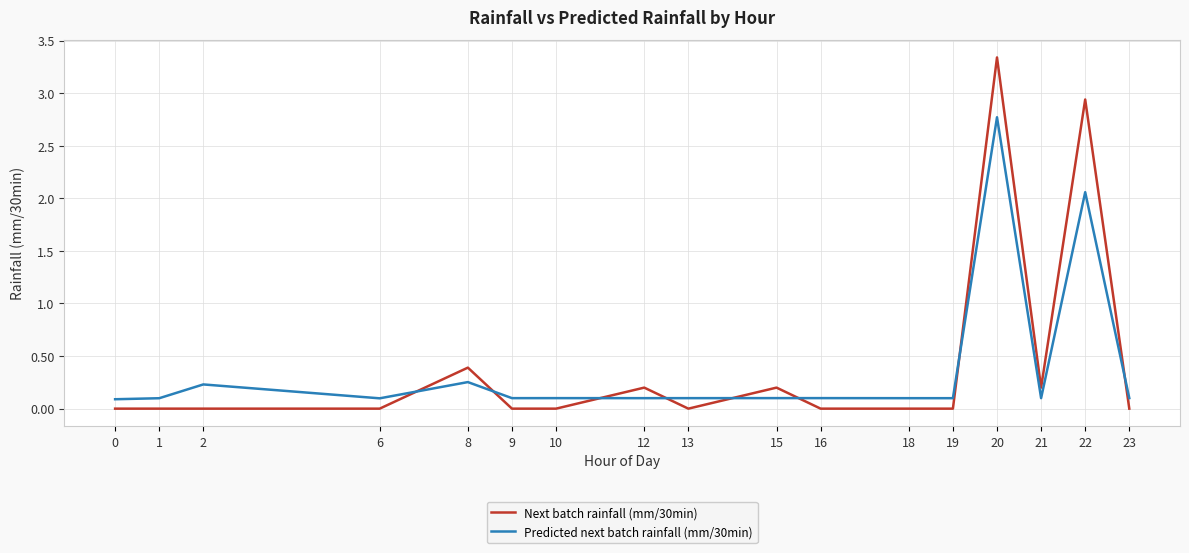

Which series ends up on top after the final intersection of Next batch rainfall (mm/30min) and Predicted next batch rainfall (mm/30min)?

Predicted next batch rainfall (mm/30min)